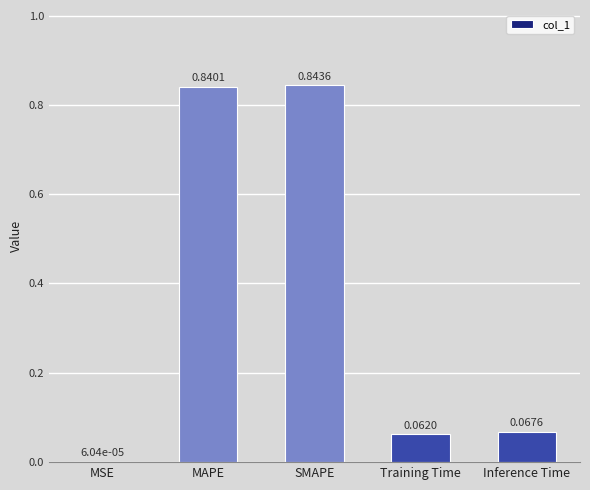

Is it true that the value at Training Time is 0.0?

False